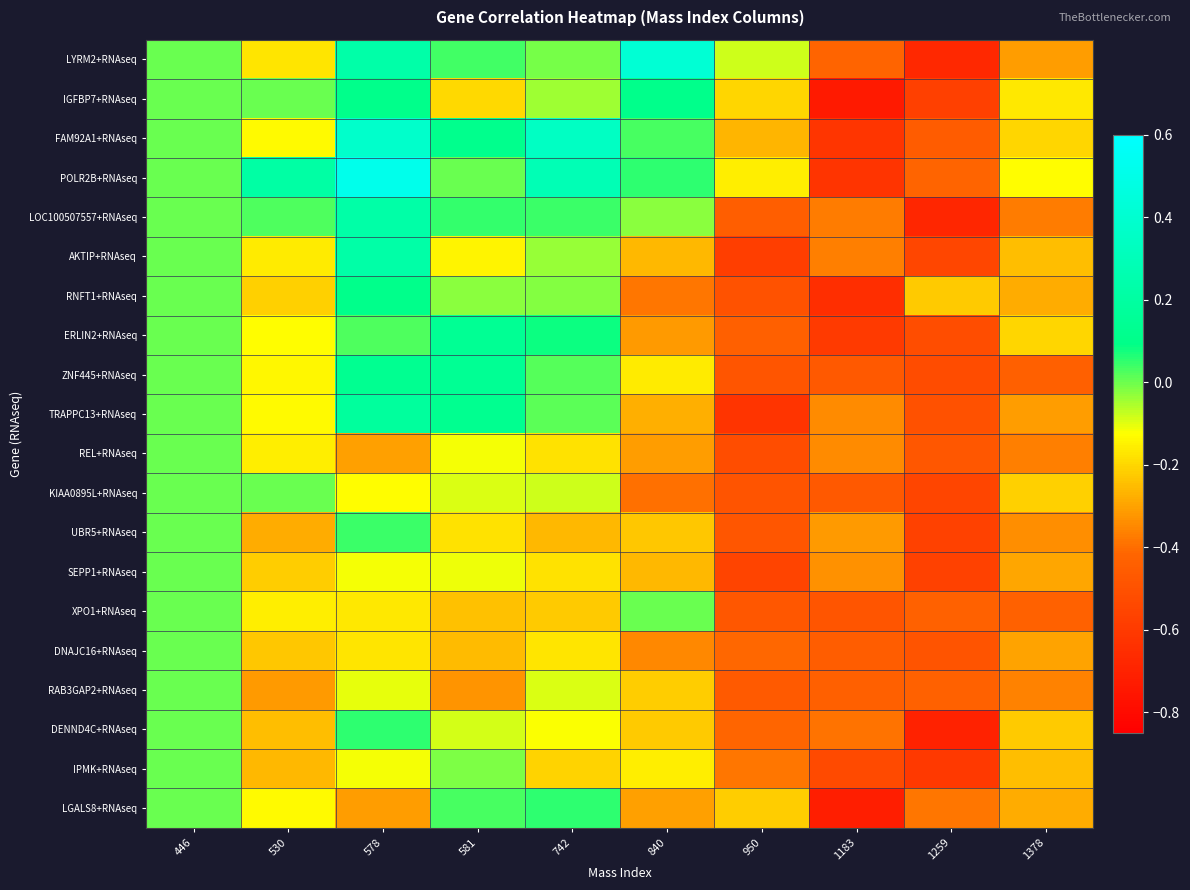

At how many categories does at least one series exceed 0?

5